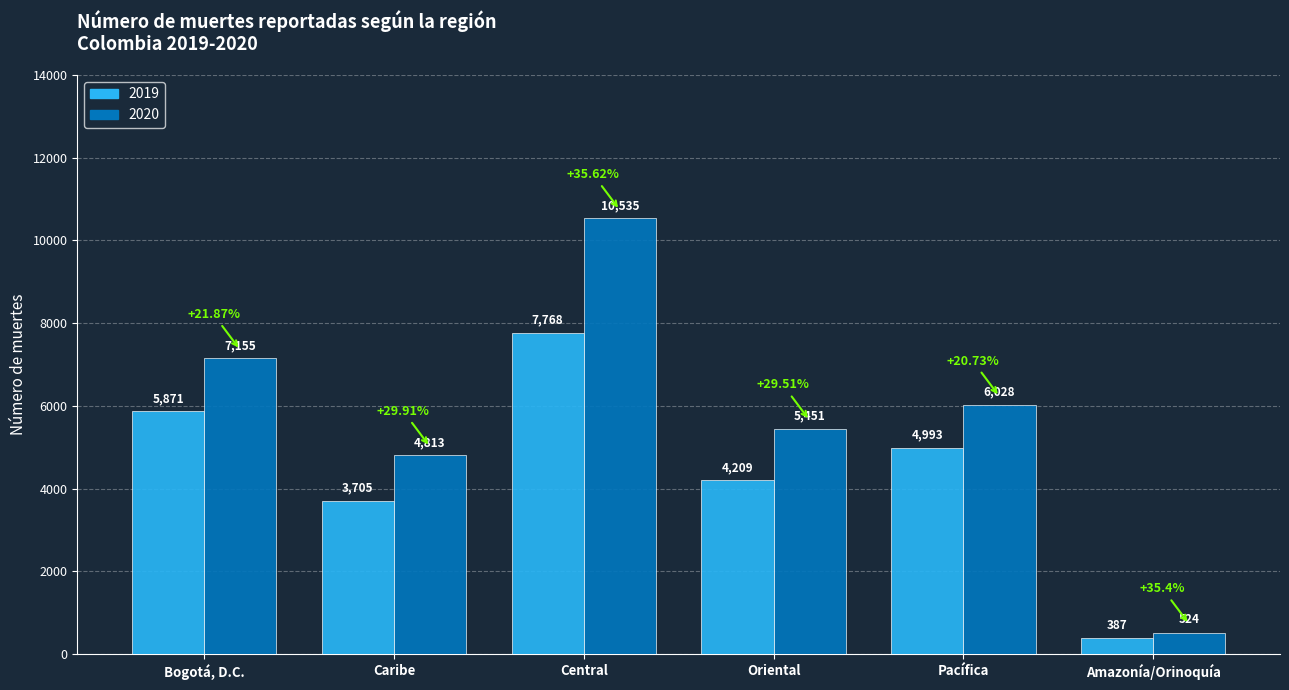

At how many categories does at least one series exceed 7430?

1